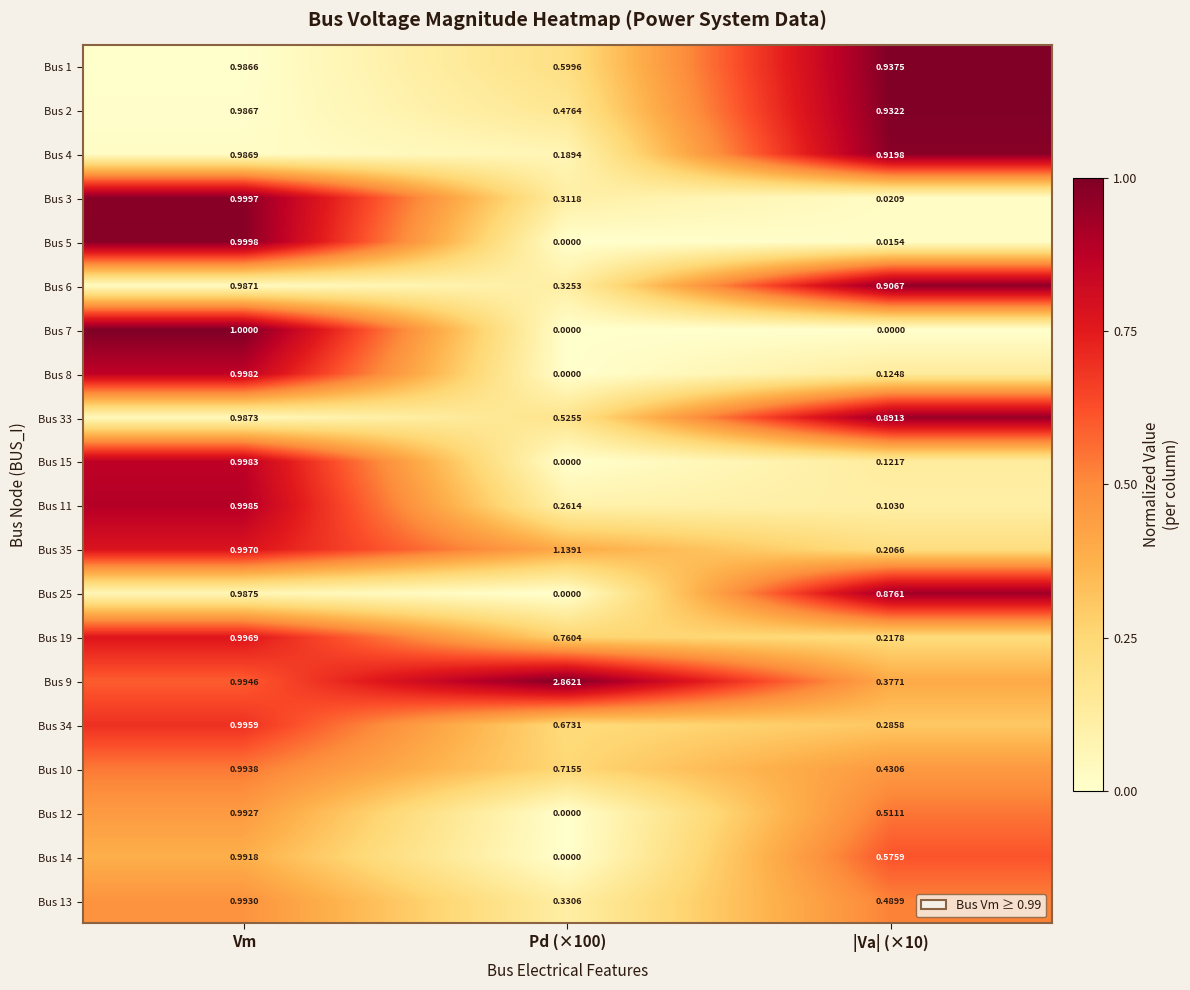

Between Vm and Pd (×100), which series saw the biggest shift?

Bus 9